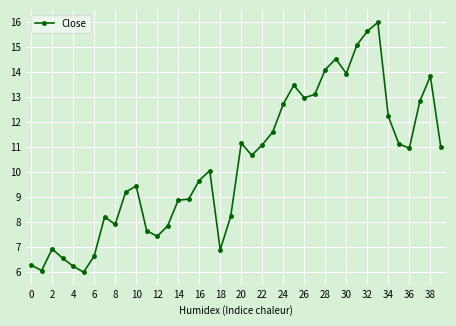

What is the sum of all values?

413.3